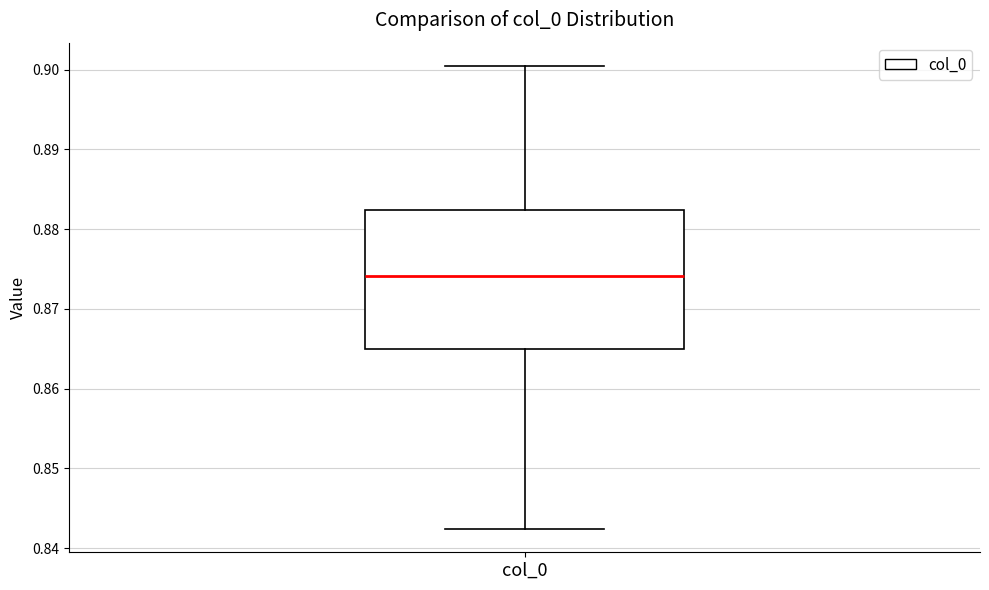

Transcribe this box plot: give where the median line is, the range the box spans, and where the two whiskers end, as read against the y-axis. The values are not printed on the chart, so give them approximately, as read against the axis.

median 0.874, box 0.865 to 0.882, whiskers 0.842 to 0.900